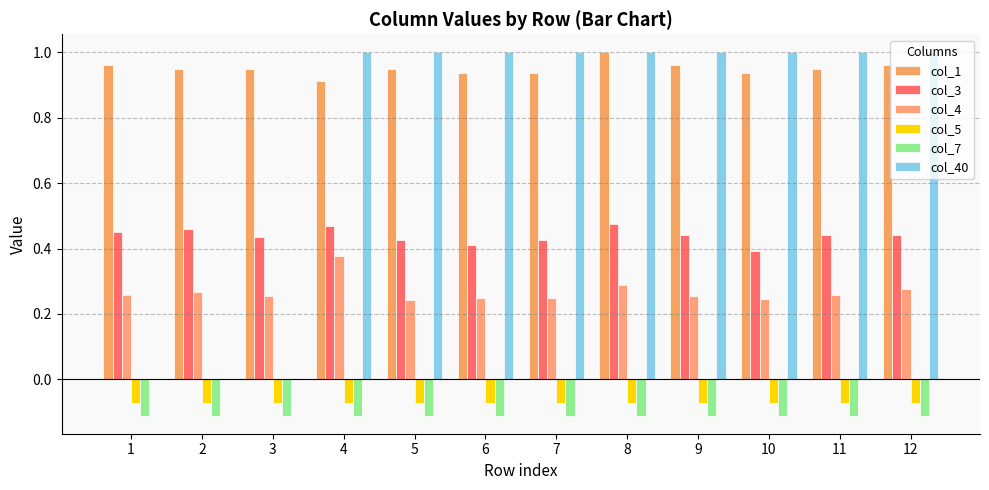

Which label corresponds to the smallest value in the chart?

1